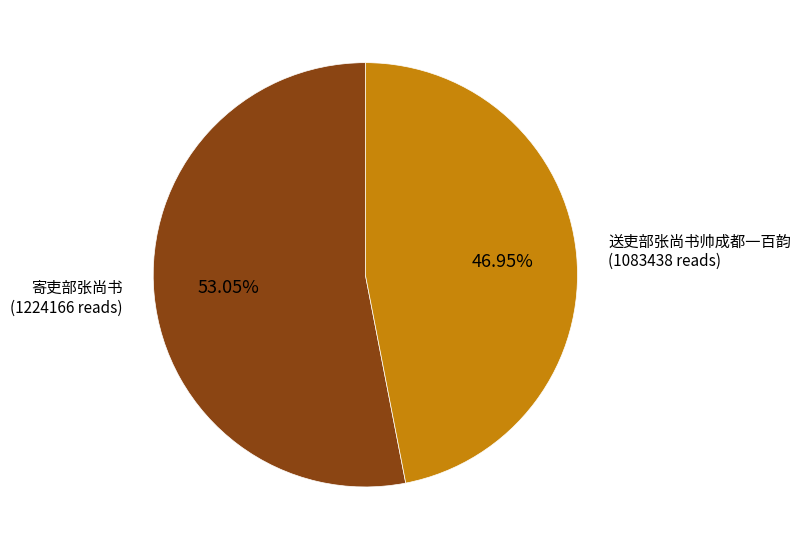

Which slice is the smallest?

送吏部张尚书帅成都一百韵